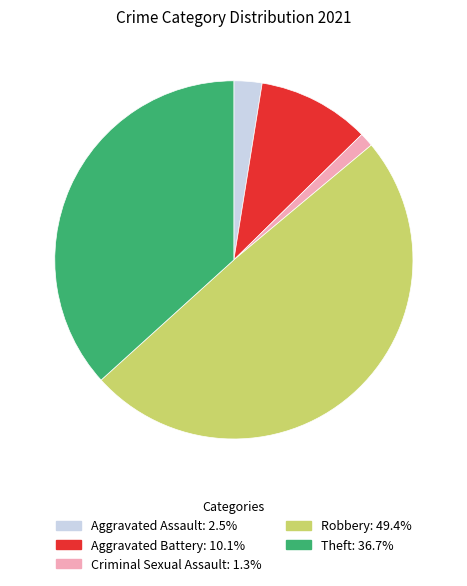

Is there a majority slice in this chart?

No